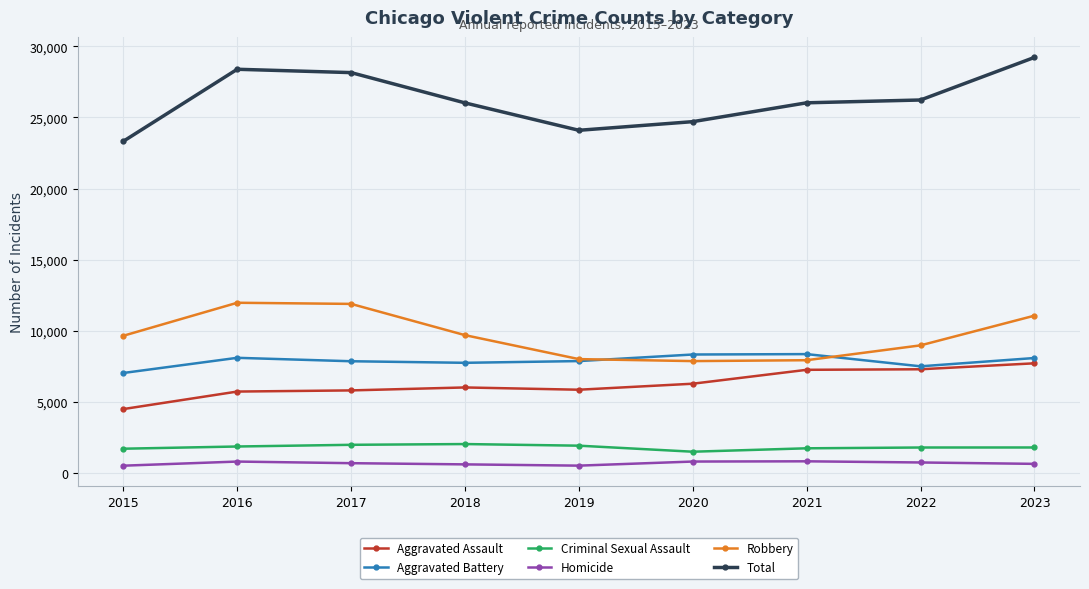

Which category has the highest value across all series?

2023